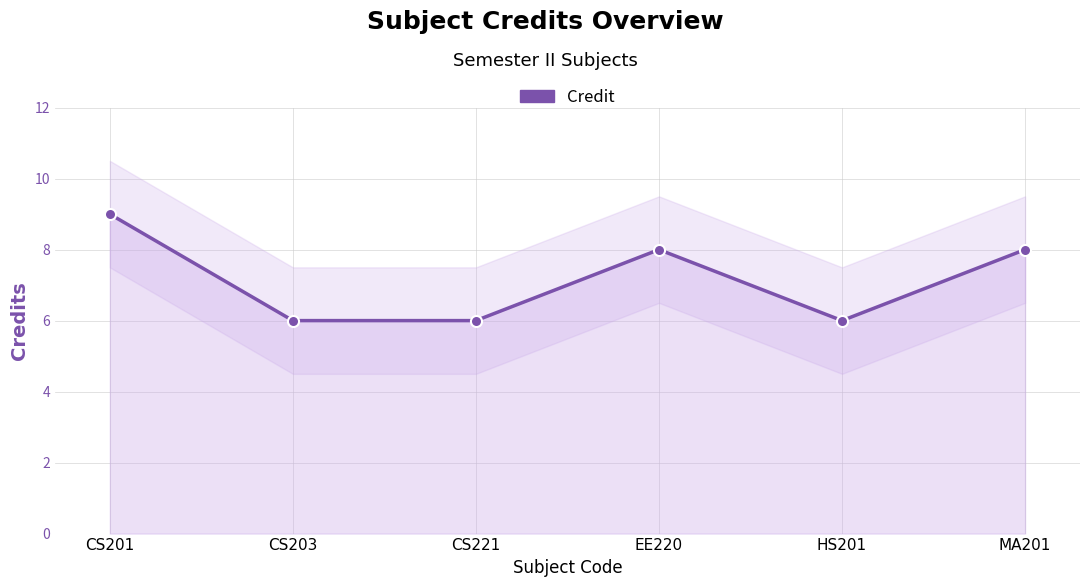

List the labels in order of value, smallest first.

CS203, CS221, HS201, EE220, MA201, CS201